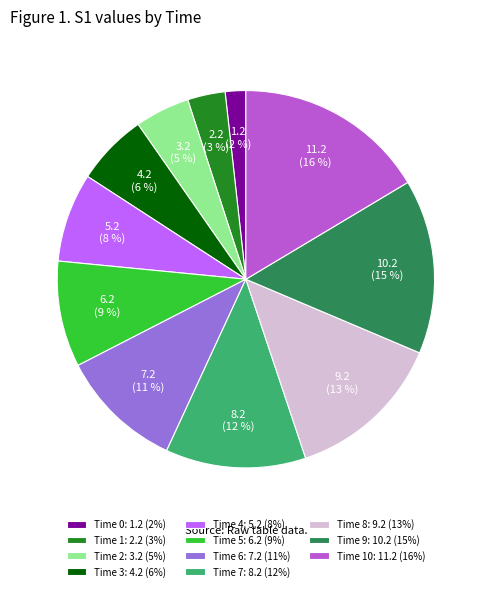

Is it true that Time 2: 3.2 (5%) is 17% of the pie?

False